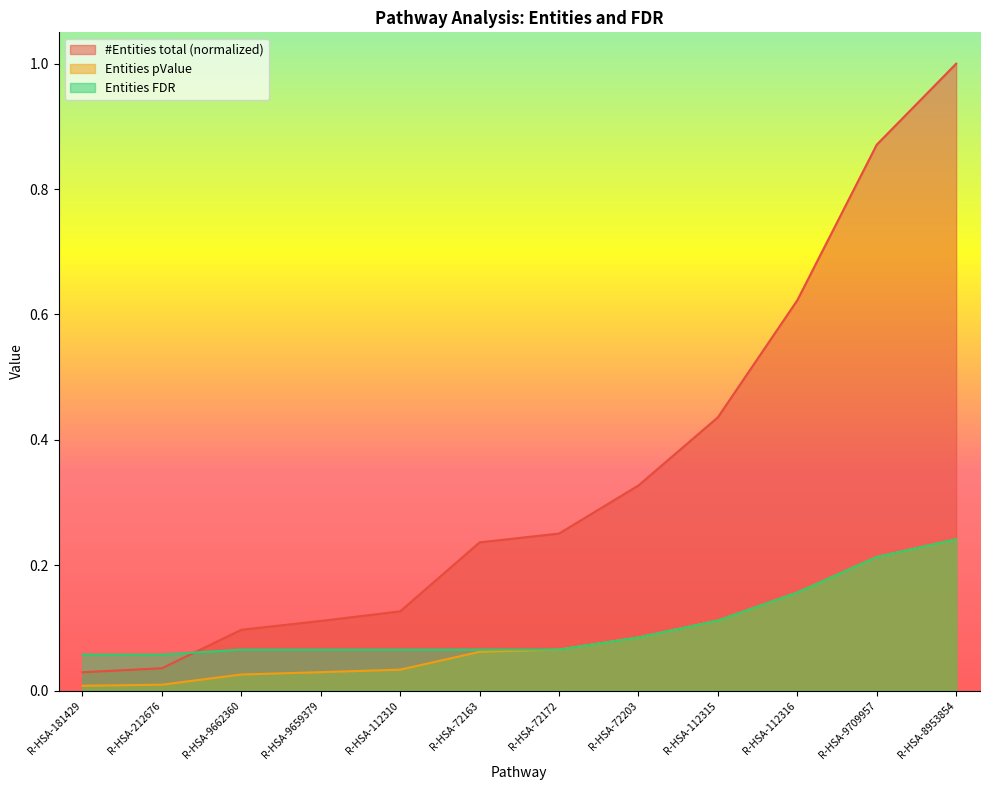

True or false: Entities pValue has a value of 0.2 at R-HSA-8953854.

True